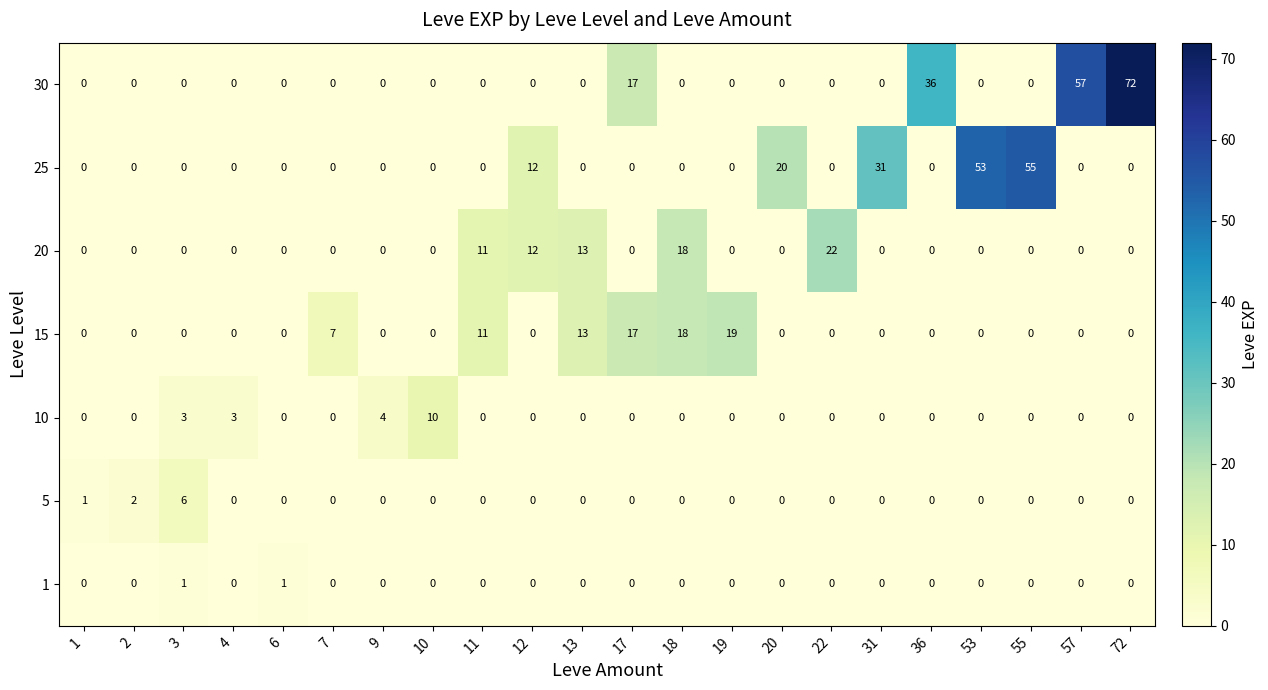

True or false: 15 has a value of 11 at 11.

True